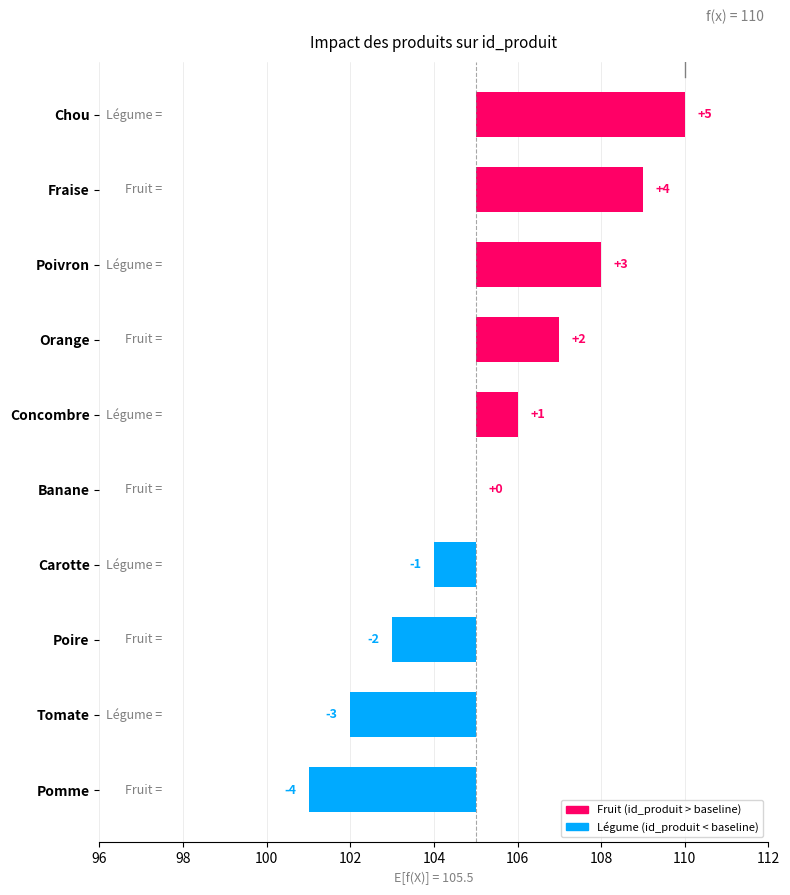

What is the approximate value at Fraise?

4